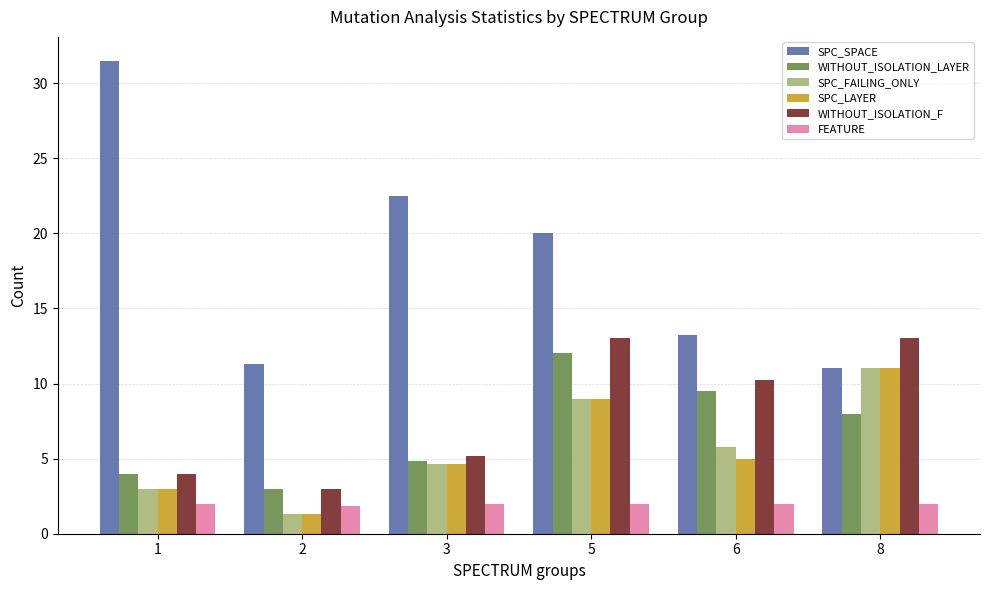

Is it true that FEATURE equals 3.1 at 8?

False